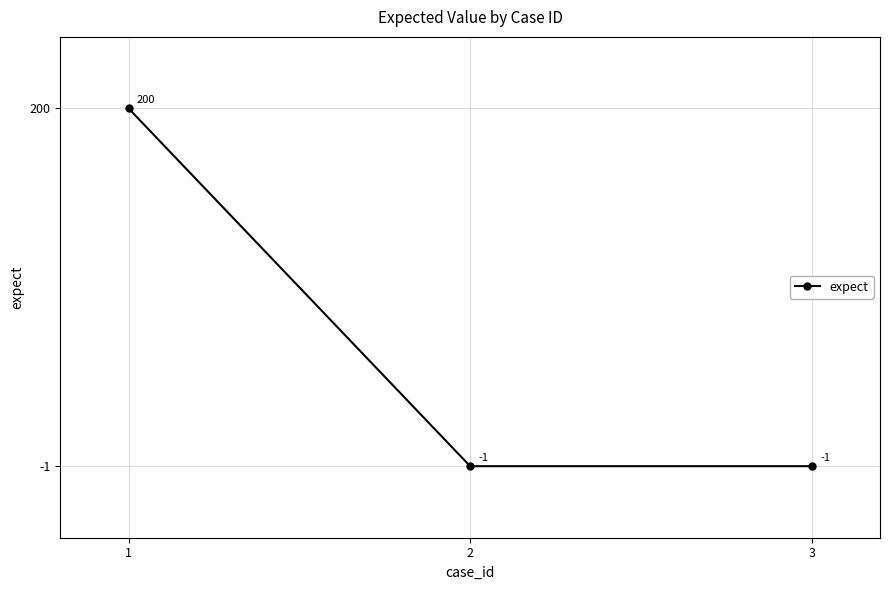

What is the smallest value displayed?

-1